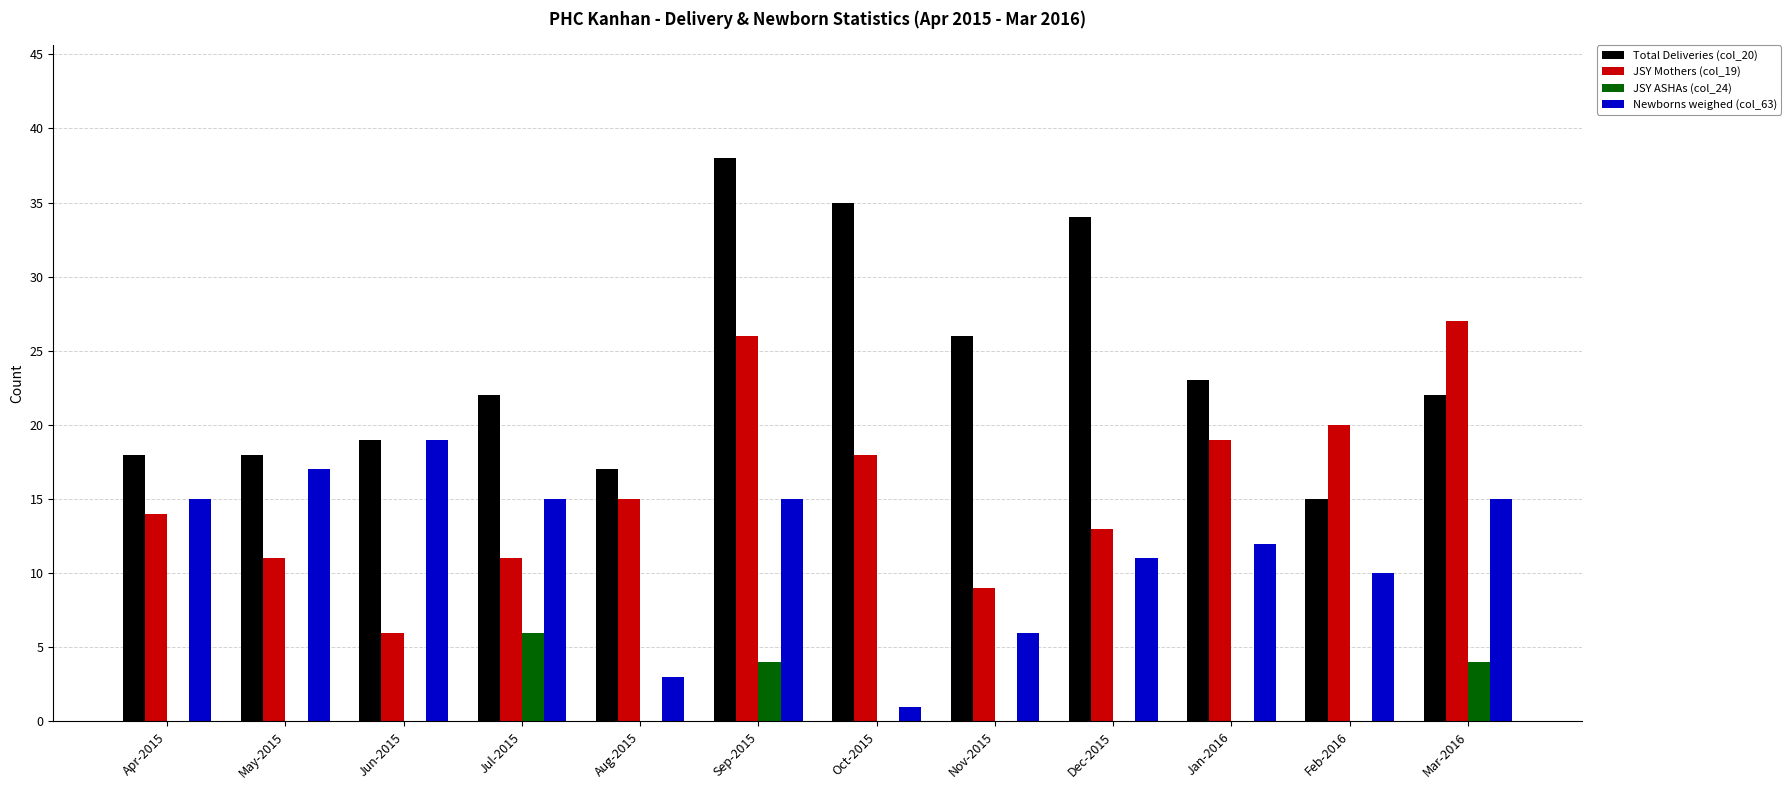

What is the total value across all series at Mar-2016?

68